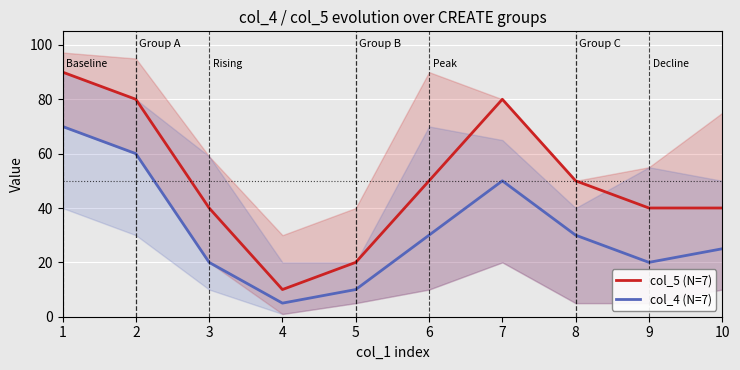

True or false: col_5 (N=7) has a value of 27 at 5.

False